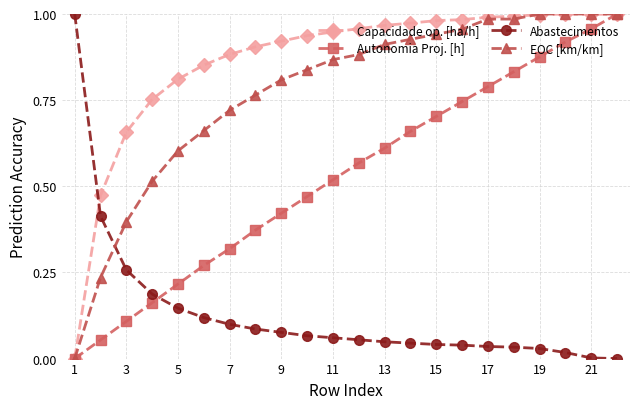

At how many categories does at least one series exceed 0?

22